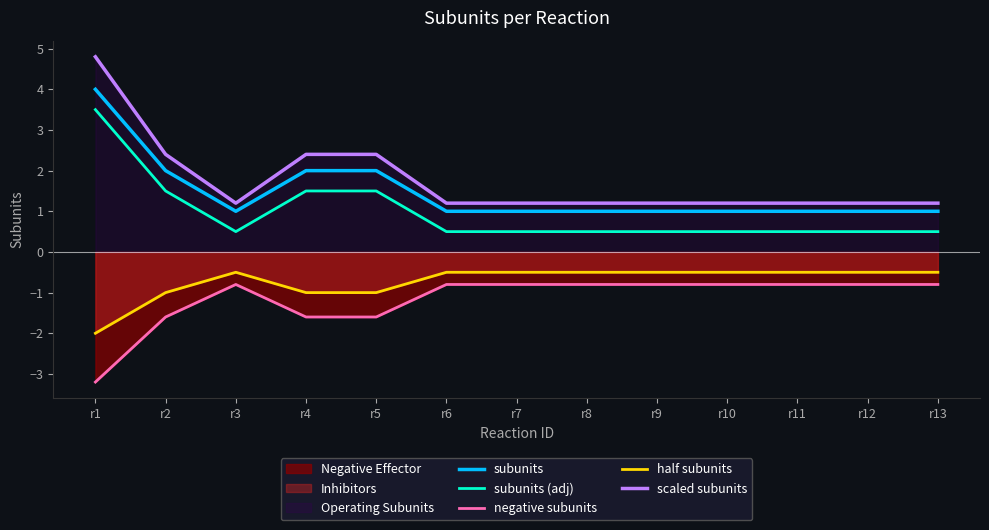

What is the total value across all series at r2?

3.3